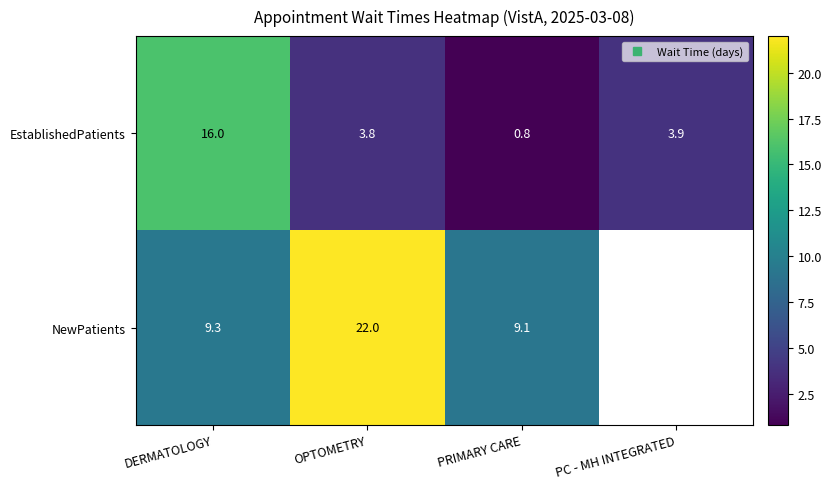

What is the smallest value displayed?

0.8